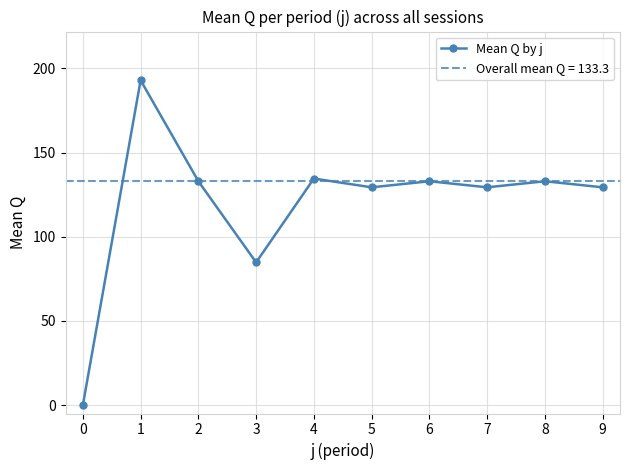

What is the maximum value shown in the chart?

193.0